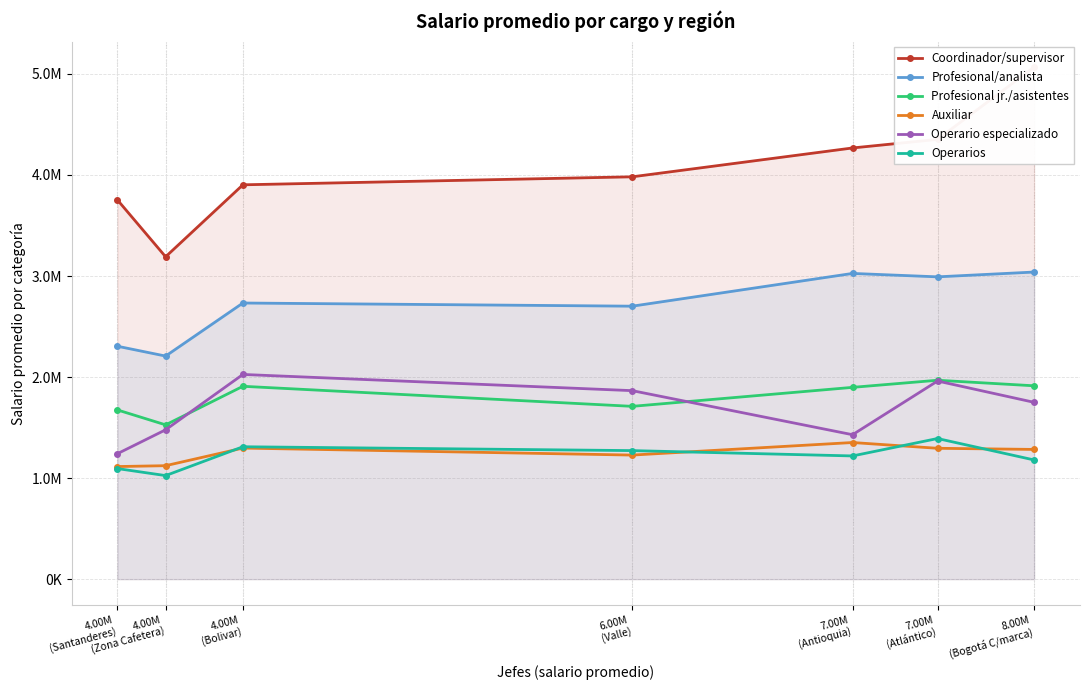

True or false: Operarios and Operario especializado cross at least once.

False